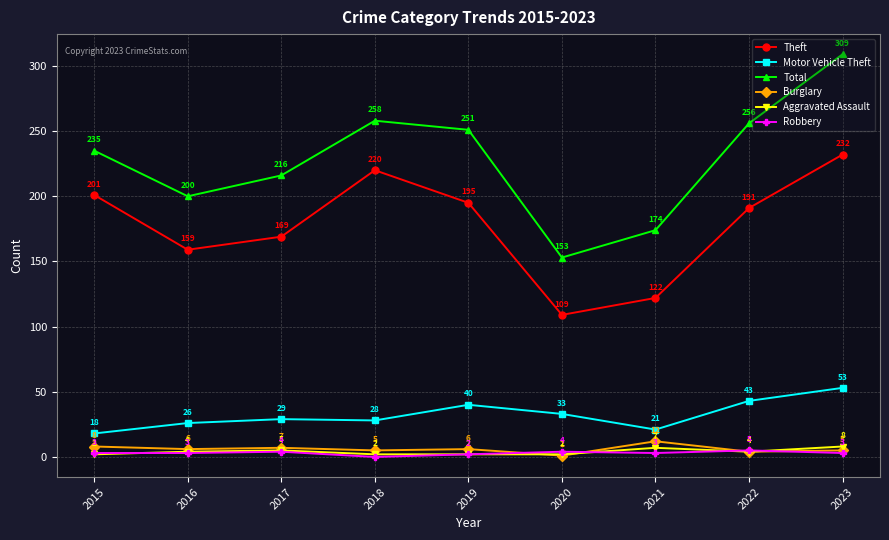

How many lines are shown in the chart?

6